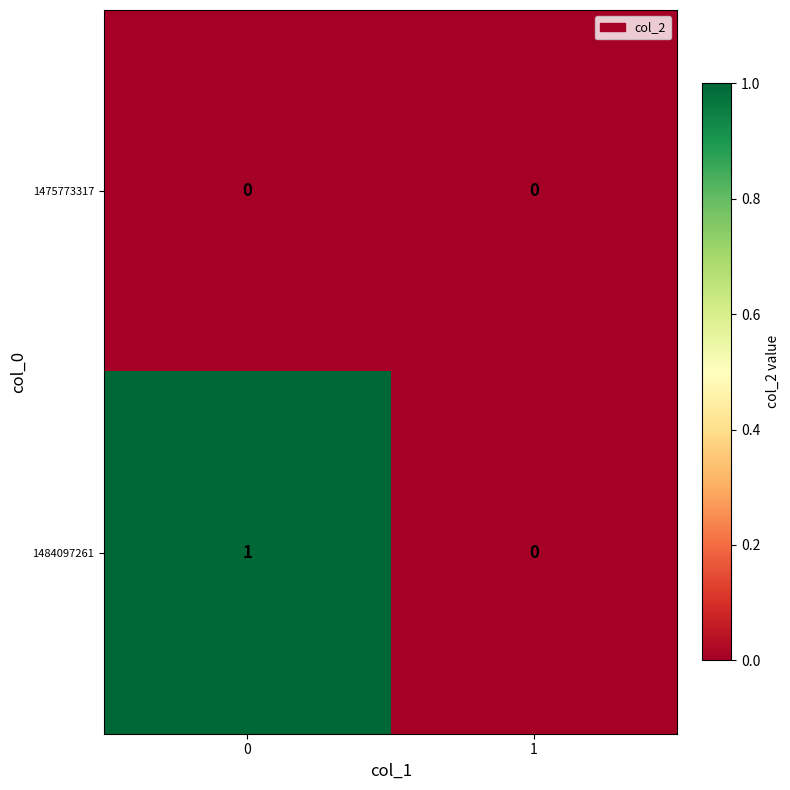

True or false: 1475773317 has a value of 0 at 0.

True